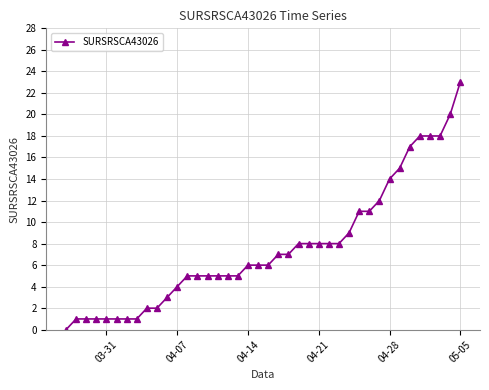

What is the difference between the maximum and minimum values?

23